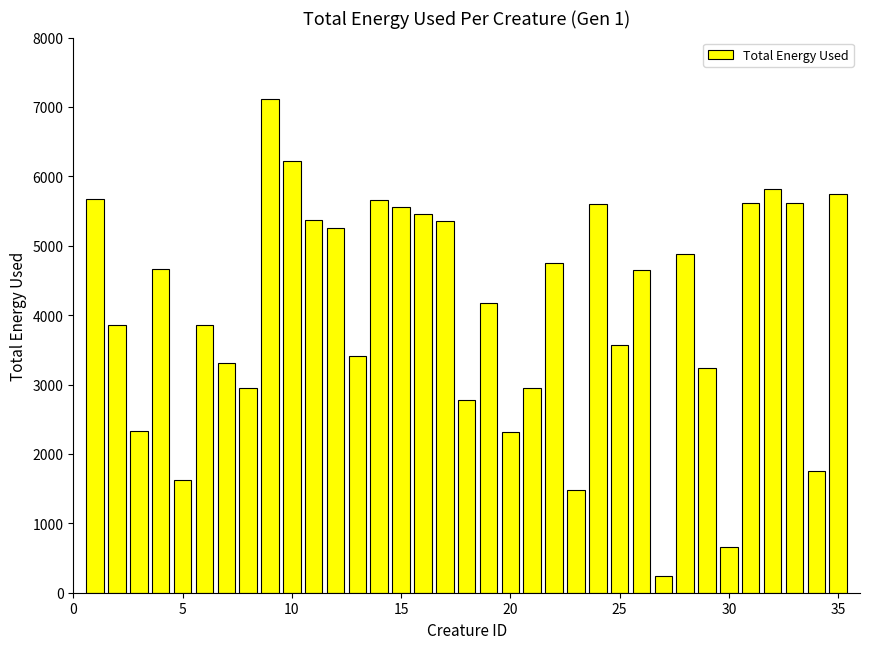

What is the average value?

4101.3